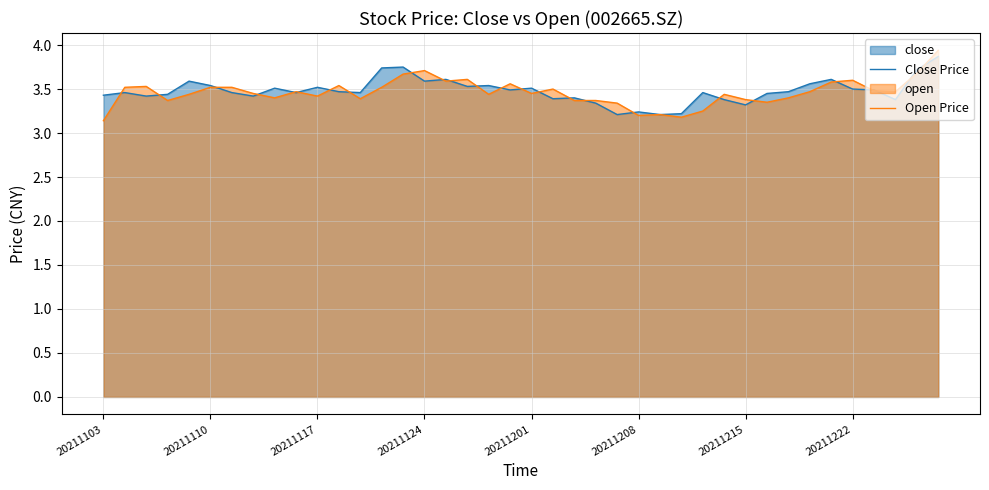

True or false: Close Price has more than 2 points higher than both neighbors.

True